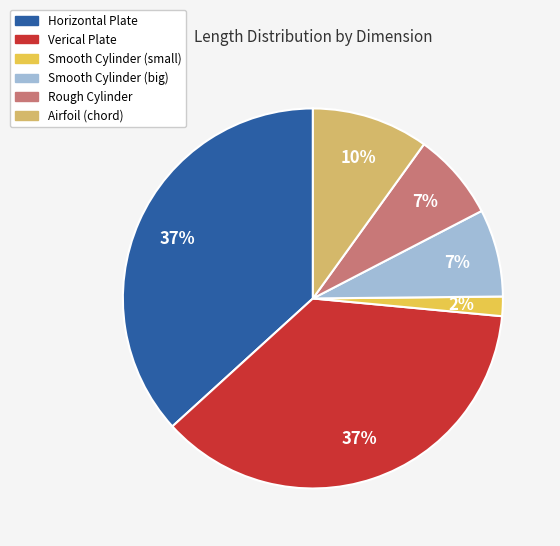

Is there any slice that represents more than half of the pie?

No